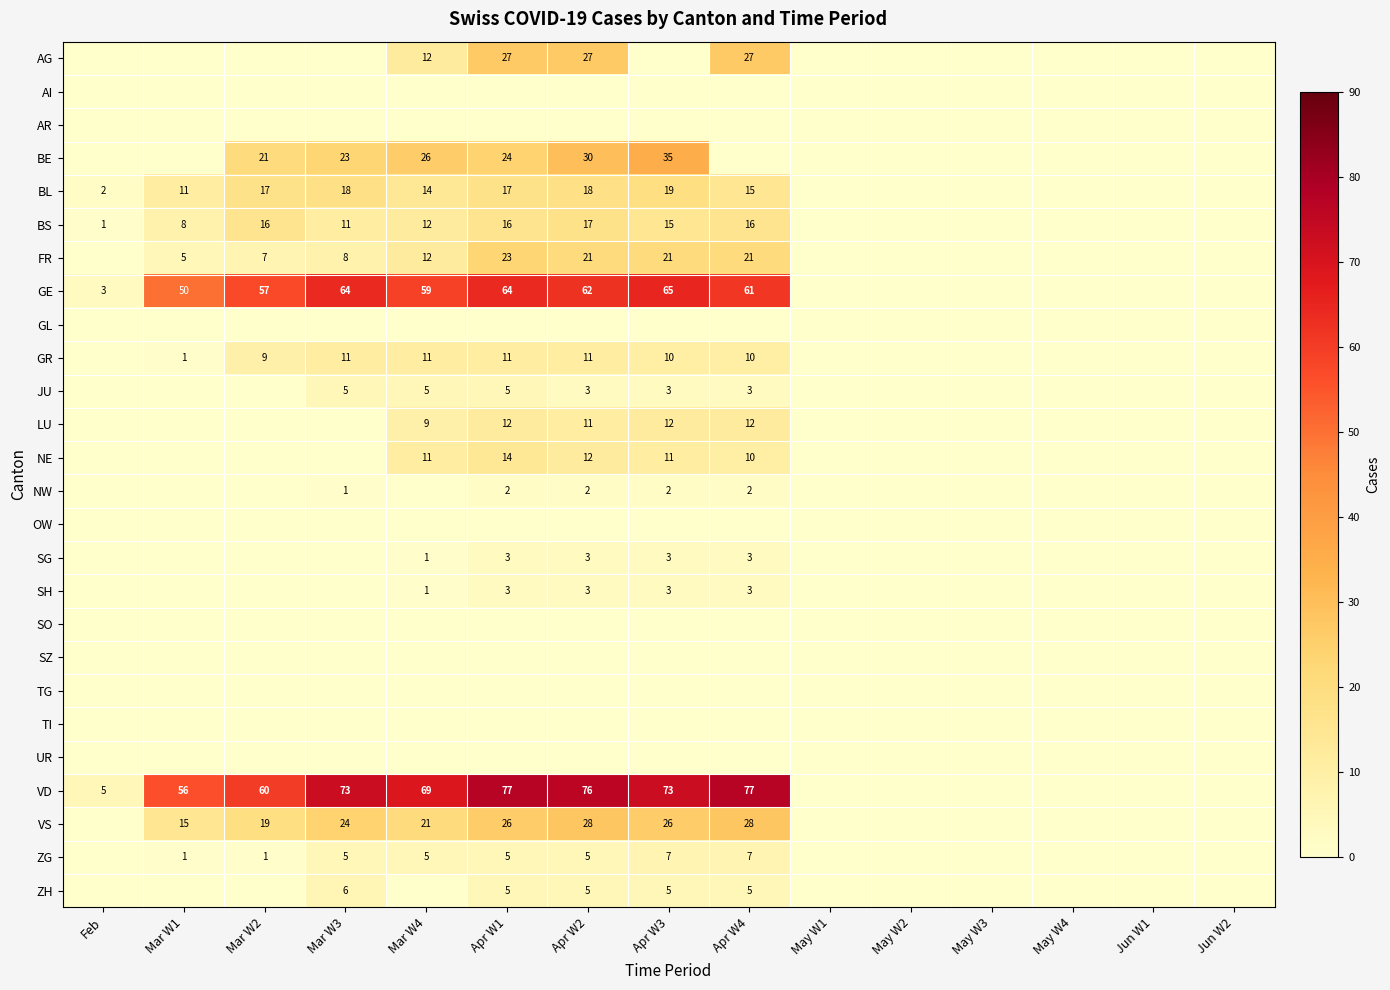

The value of SG at Apr W3 is 5. True or false?

False